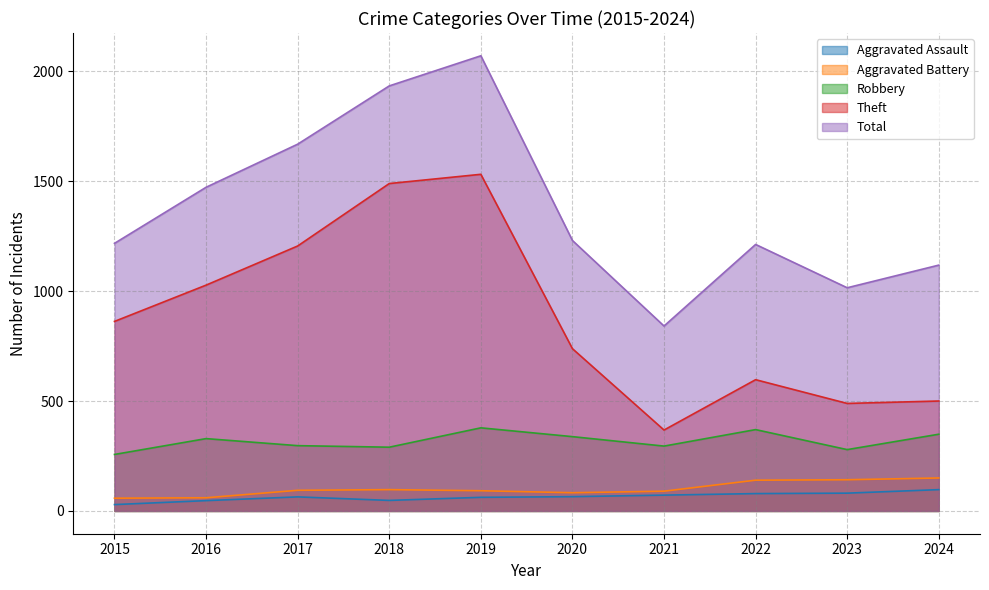

Which category has the highest value in the Total series?

2019